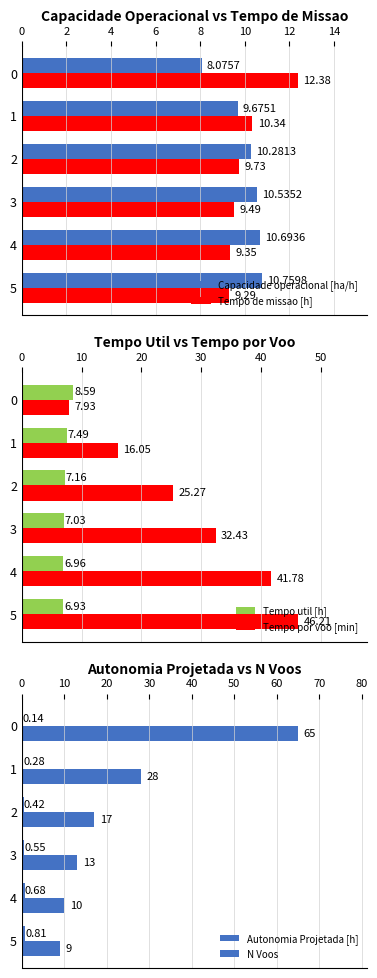

What is the value of the Capacidade operacional [ha/h] bar at the 3rd from the left?

10.3